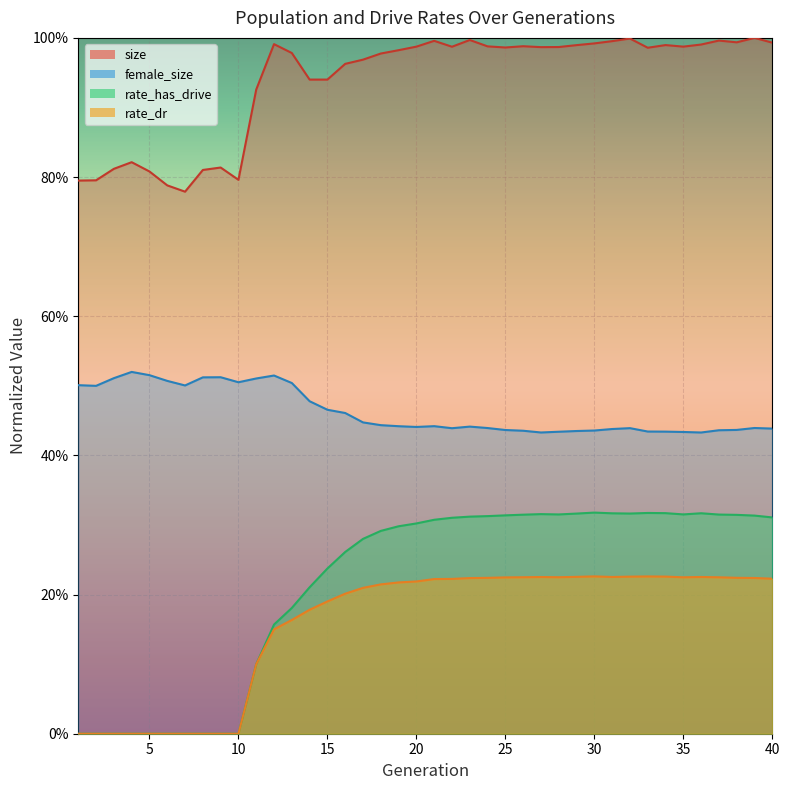

Where is the first local maximum for size?

4